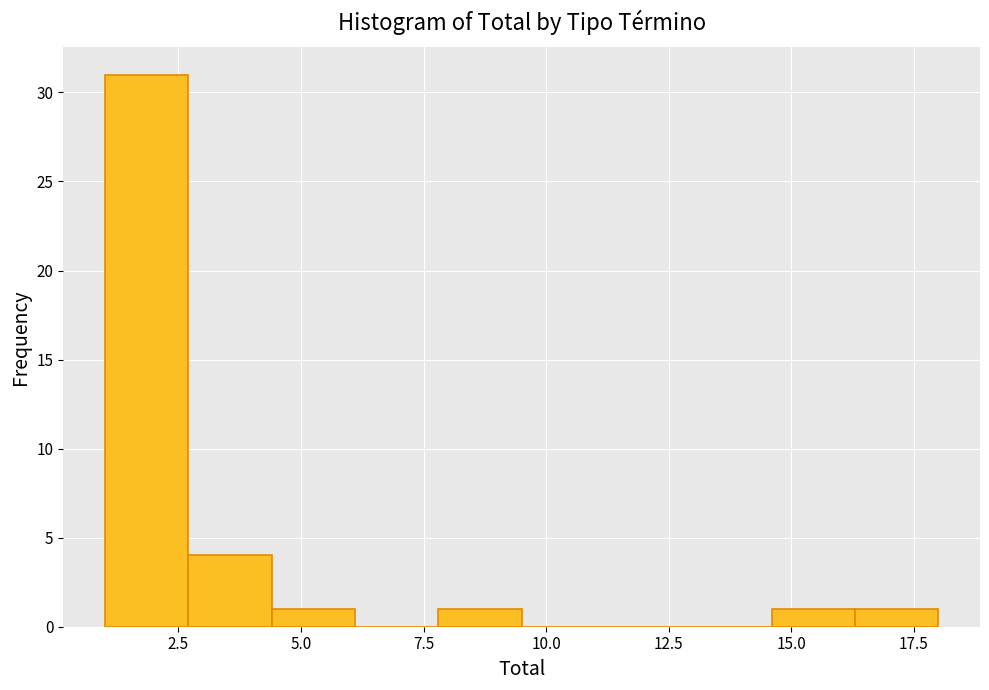

Read against the x-axis, roughly where is the centre of the tallest bar?

2.0